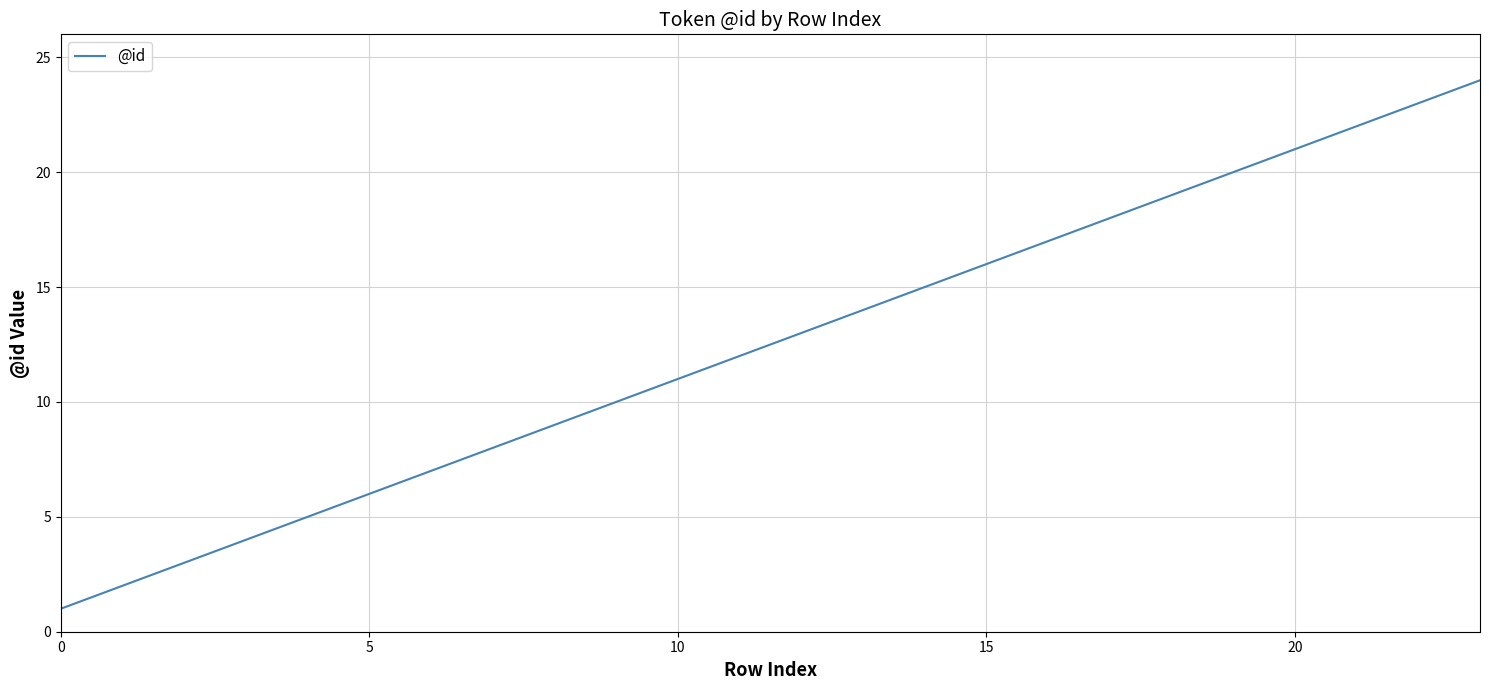

What is the greatest value displayed?

24